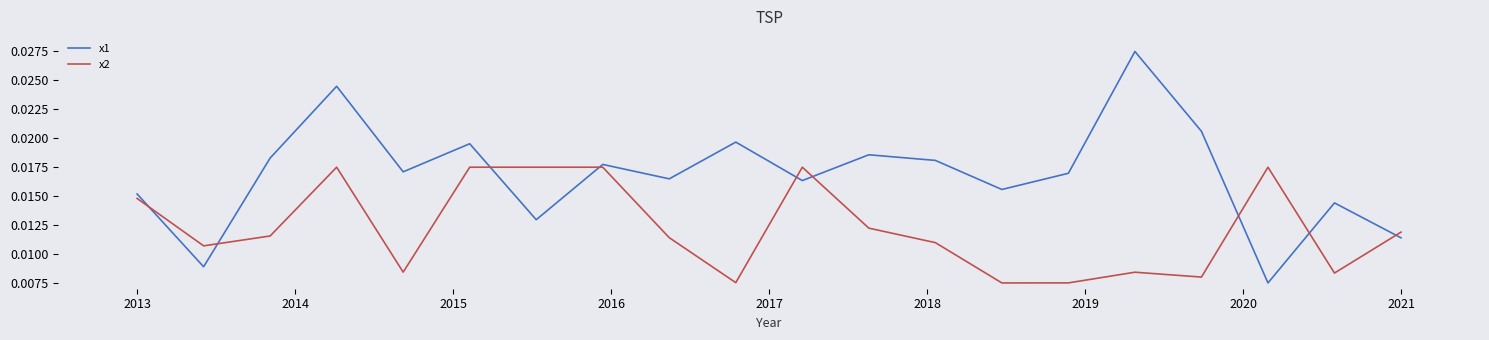

Which series has the widest spread of values?

x1